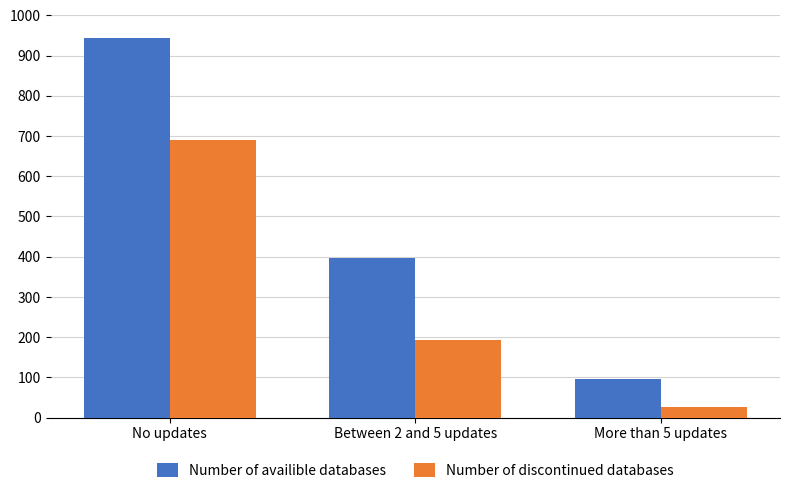

Is the value of Number of availible databases at More than 5 updates greater than the value of Number of discontinued databases at Between 2 and 5 updates?

No